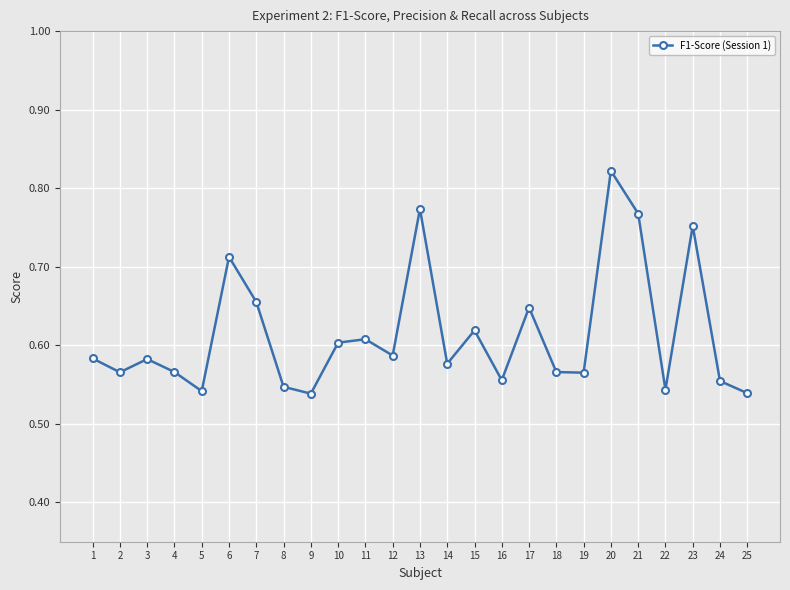

What is the difference between the maximum and minimum values?

0.3